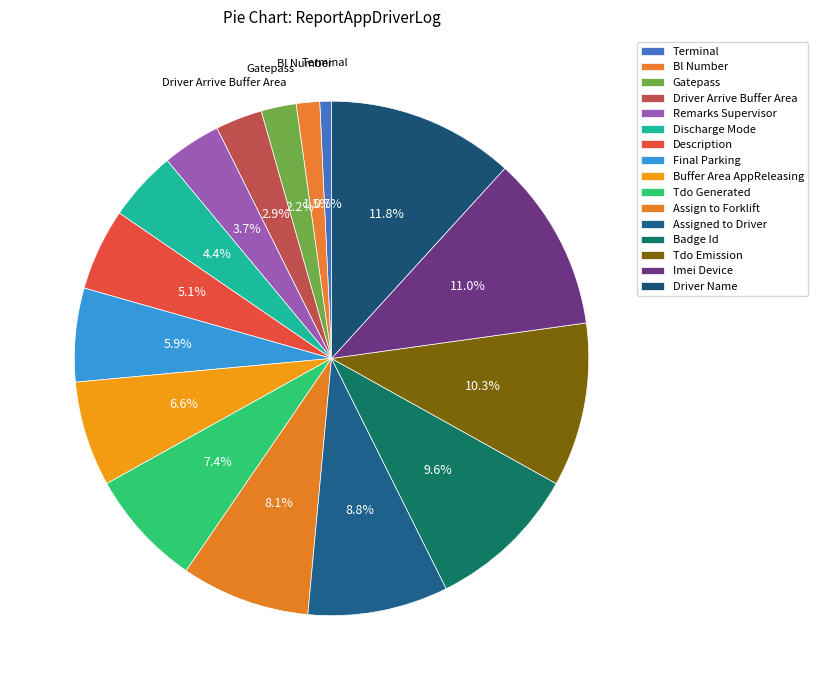

How many segments does this pie chart have?

16